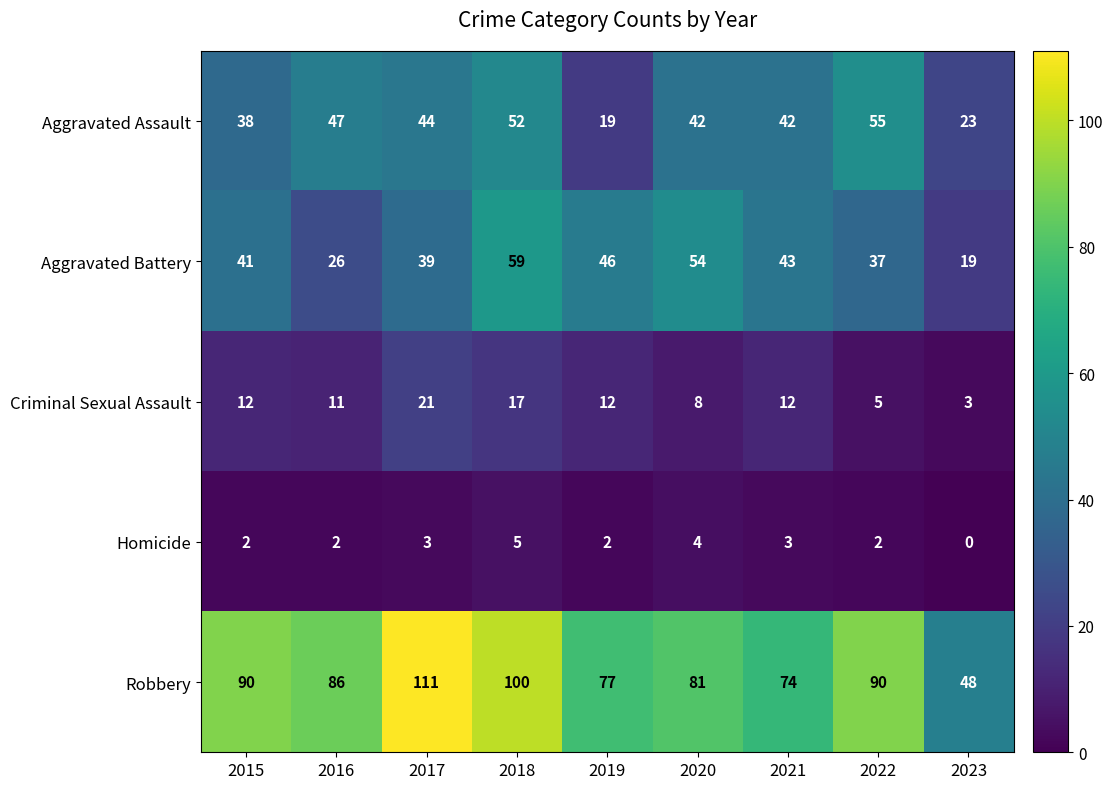

True or false: Aggravated Battery has a value of 59 at 2018.

True